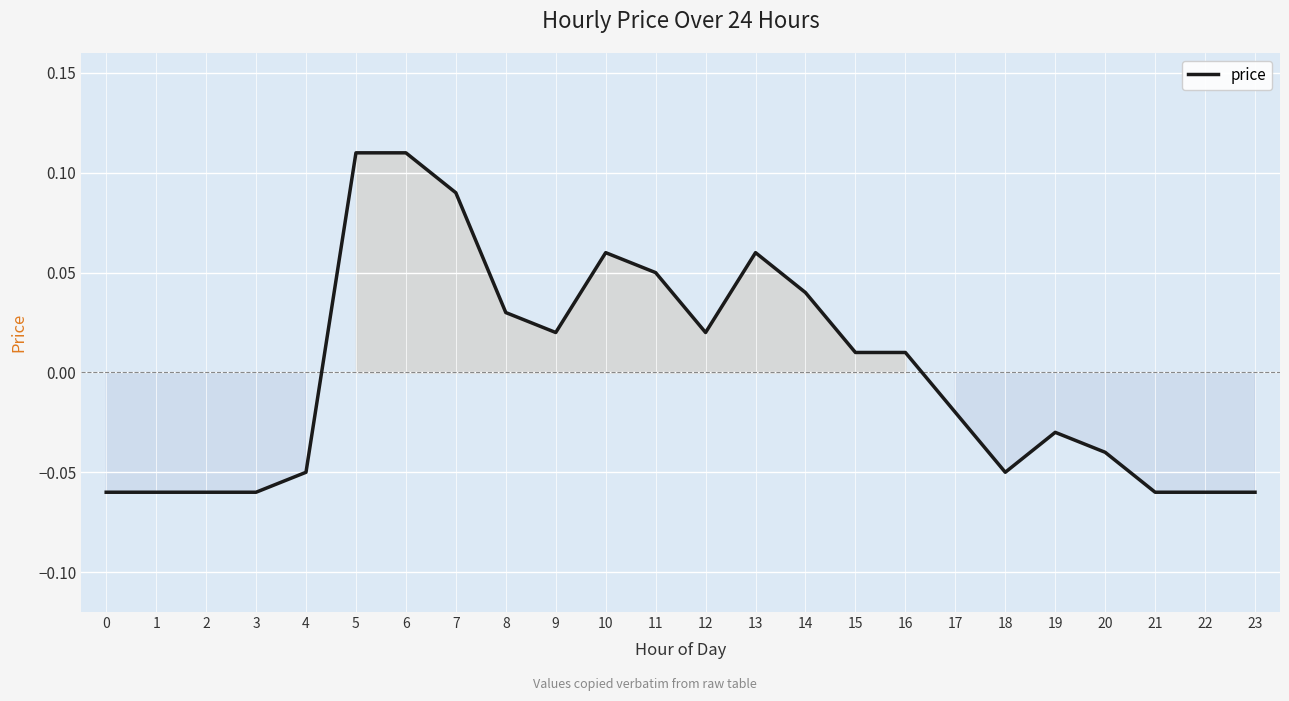

At which label does the data first exceed 0?

5